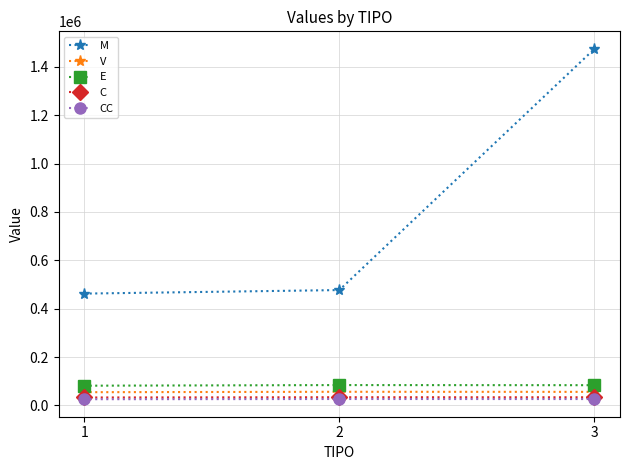

What are all the series names shown in the legend?

M, V, E, C, CC